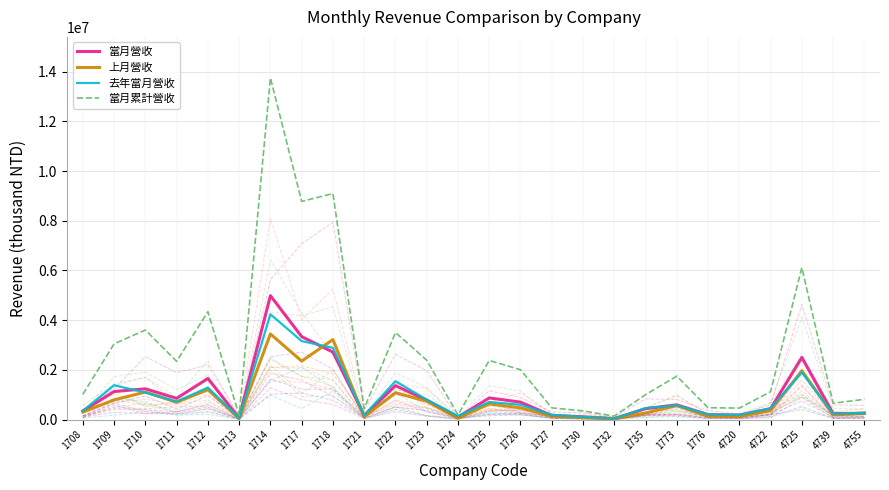

Which series ends up on top after the final intersection of 上月營收 and 去年當月營收?

上月營收